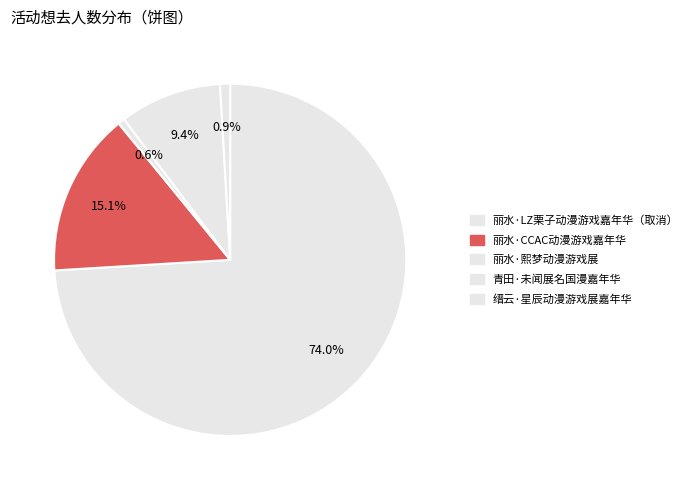

How many slices are in this pie chart?

5